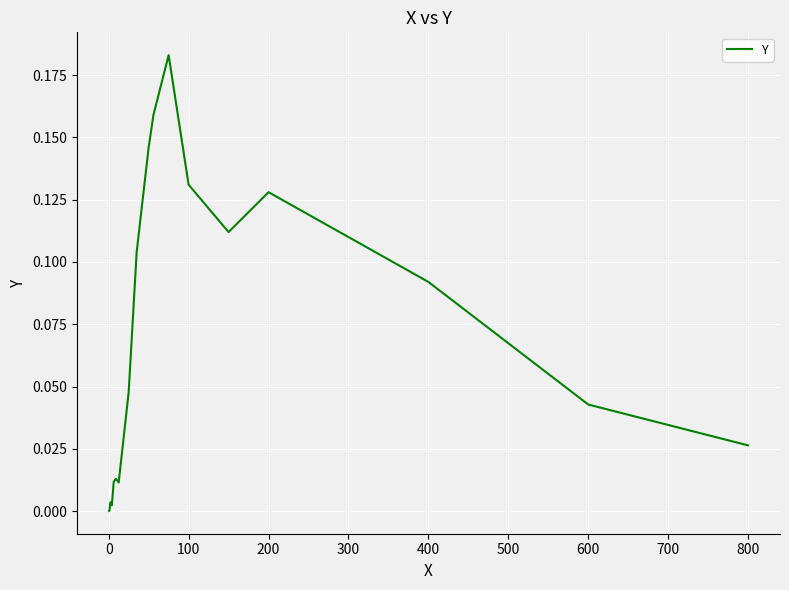

How many lines are shown in the chart?

1